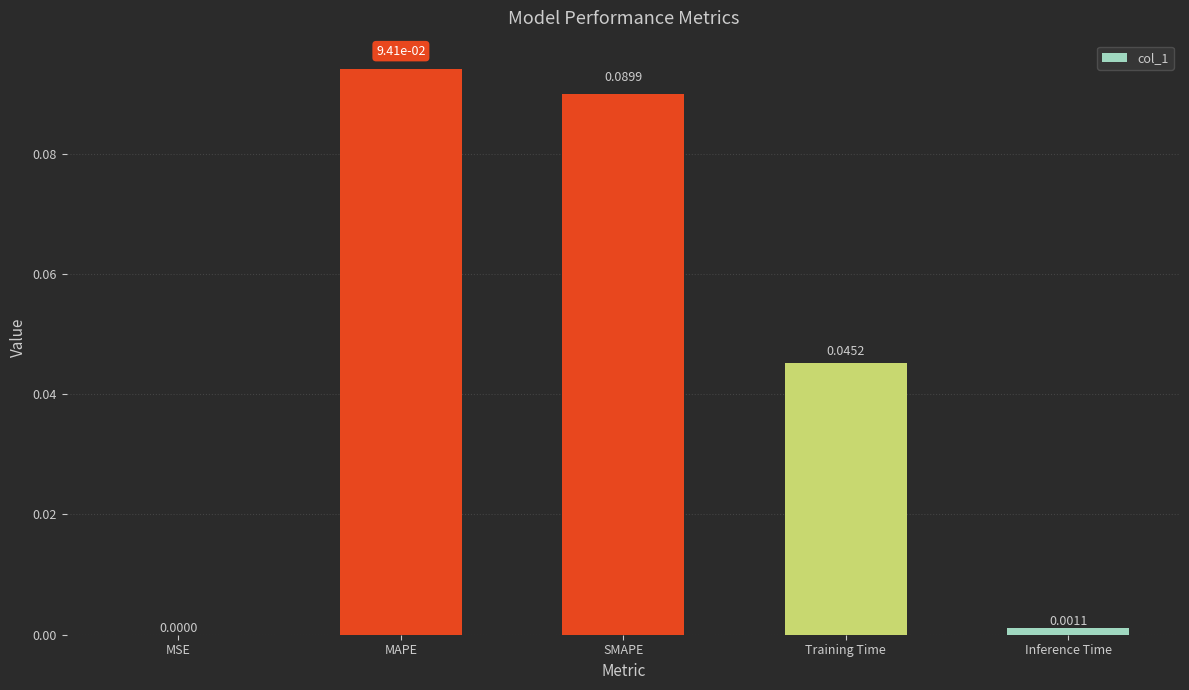

Count the number of data series in this chart.

1